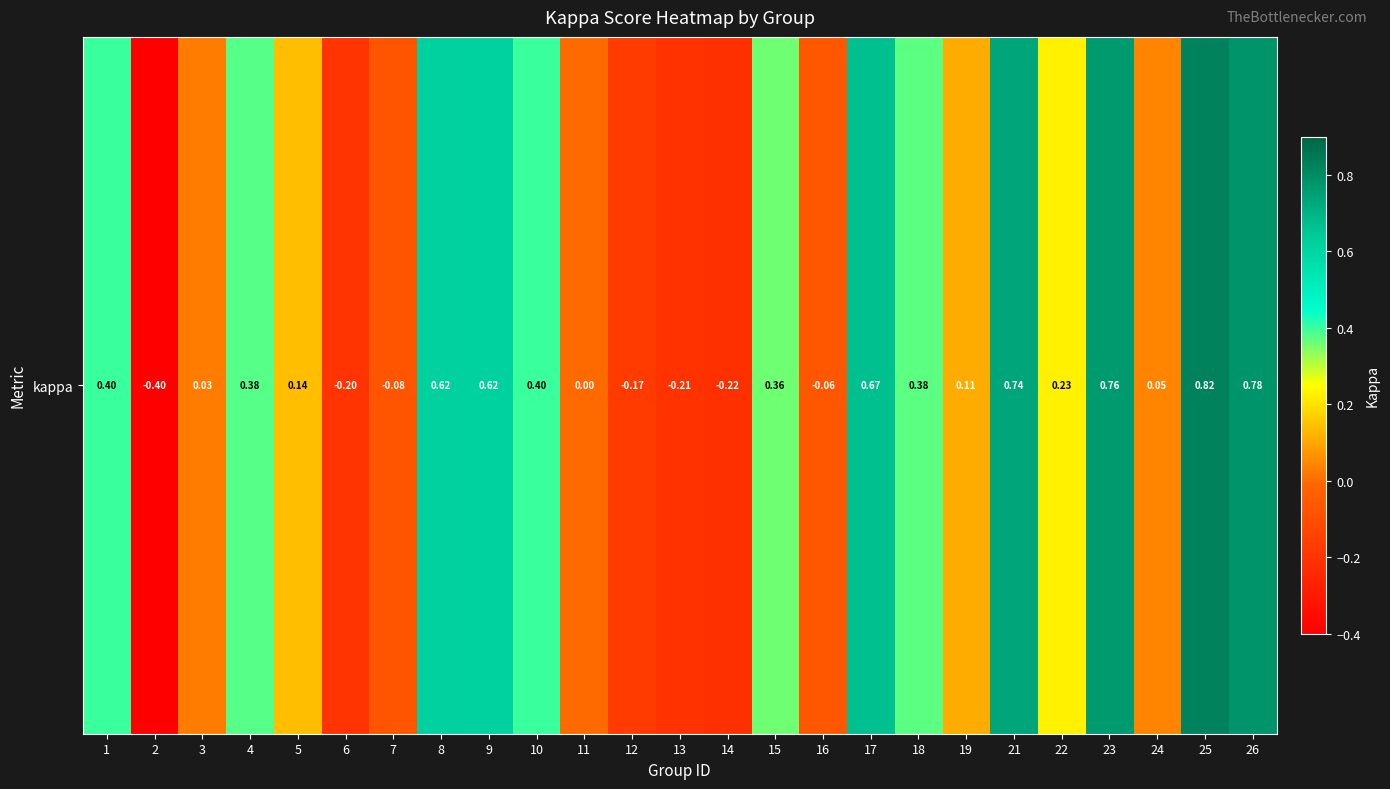

Where is the data nearest to the value 0?

11